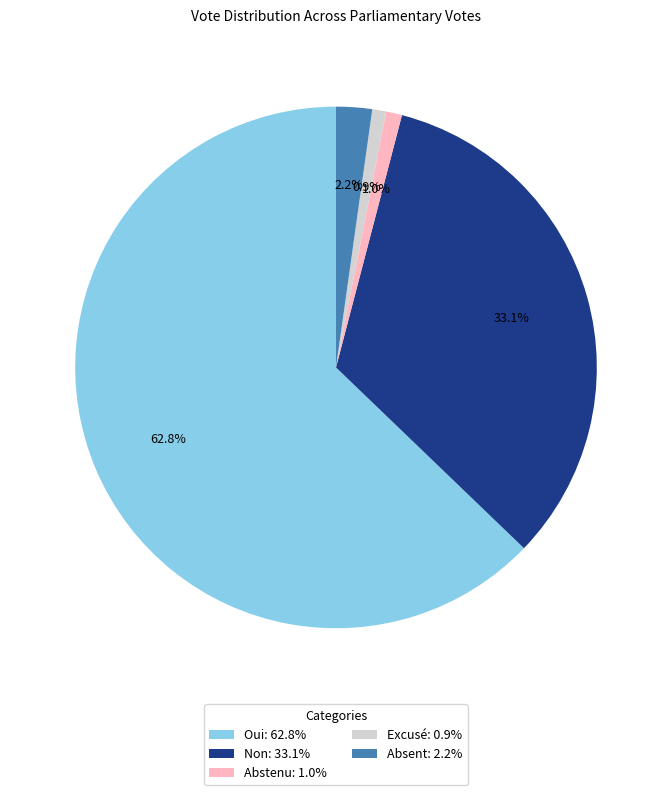

How much of the chart is everything except Abstenu: 1.0%?

99.0%